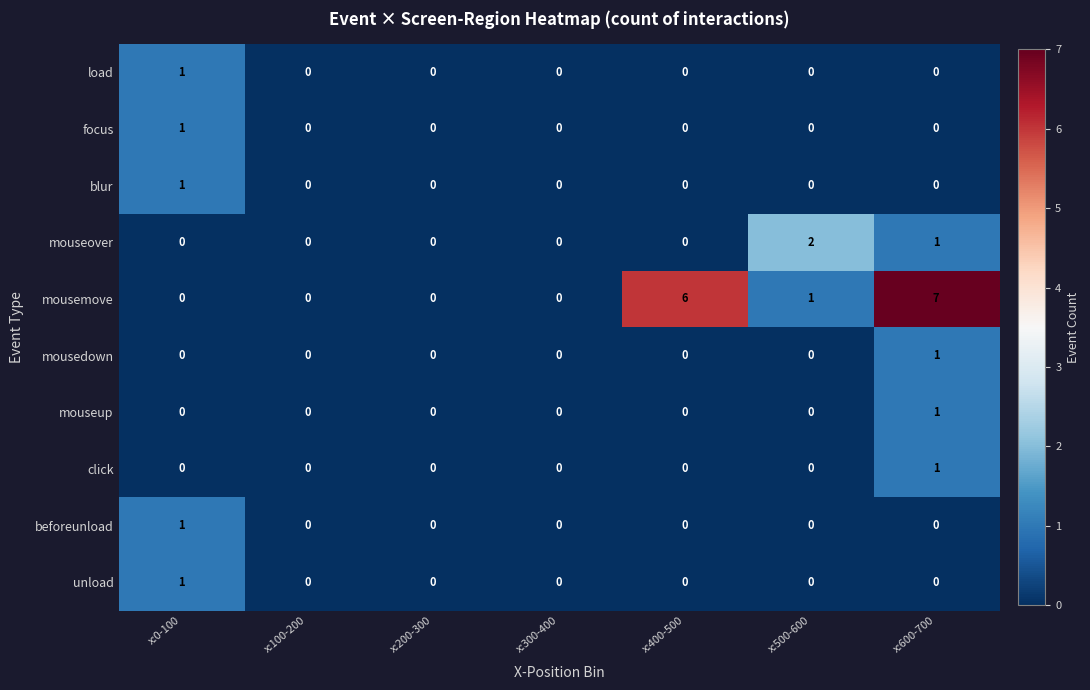

The beforeunload series shows 0 at x:300-400. True or false?

True